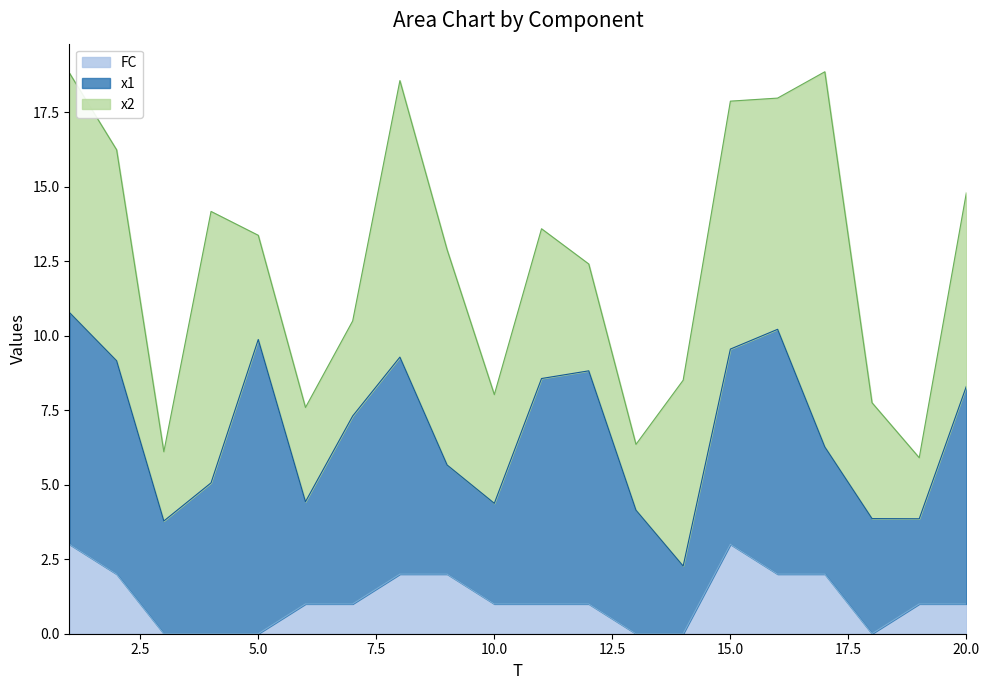

Is it true that FC equals 2.0 at 2?

True